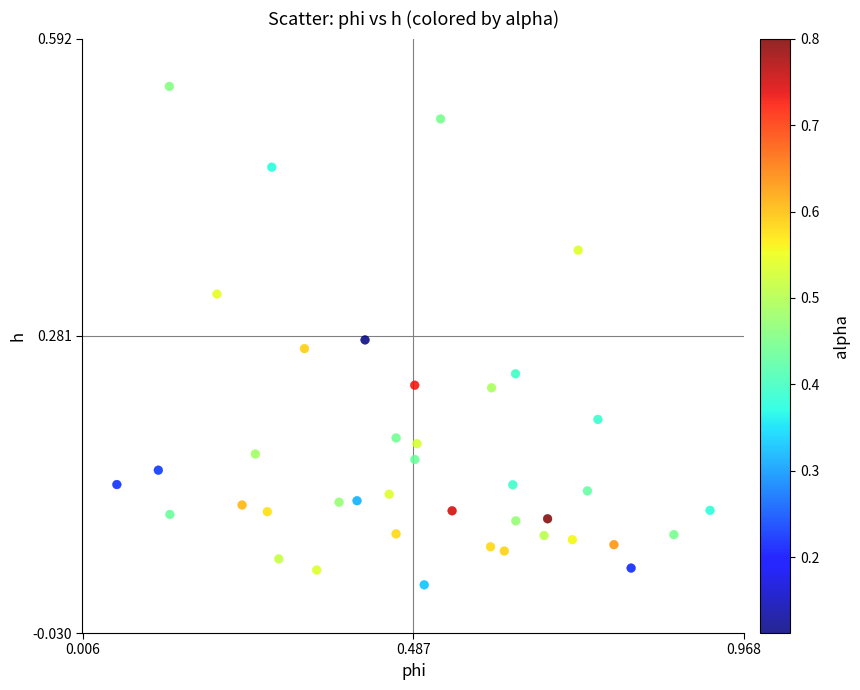

What is the range of X values (max minus min)?

0.9